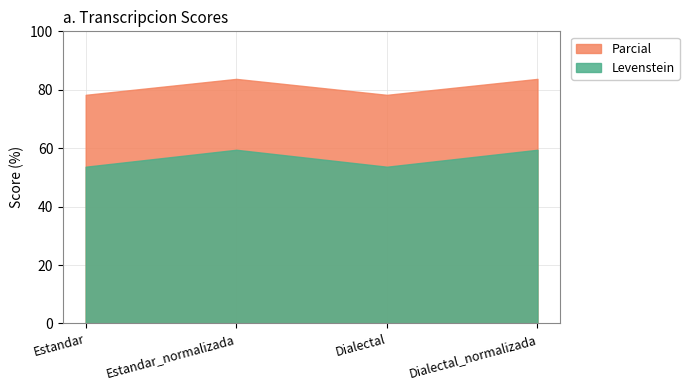

Reading left to right, what are all the values shown in this chart?

Levenstein: Estandar=53.7	Estandar_normalizada=59.5	Dialectal=53.7	Dialectal_normalizada=59.5
Parcial: Estandar=78.3	Estandar_normalizada=83.7	Dialectal=78.3	Dialectal_normalizada=83.7